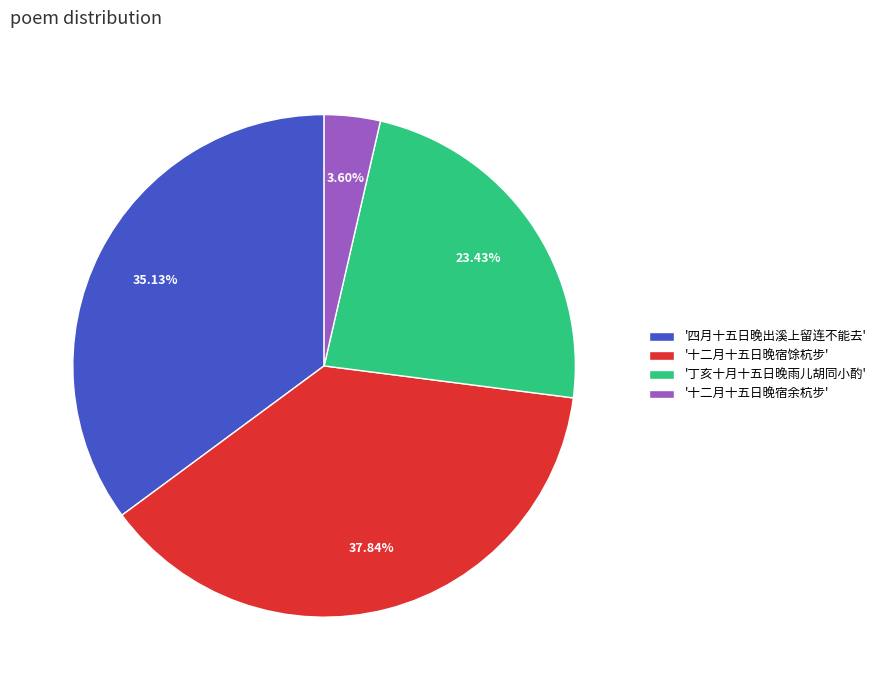

Which category has the smallest portion of the pie?

'十二月十五日晚宿余杭步'